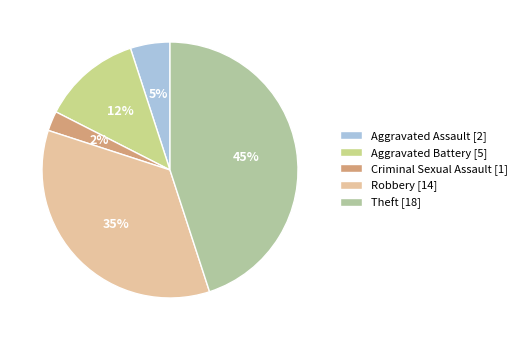

Does any single category account for the majority?

No